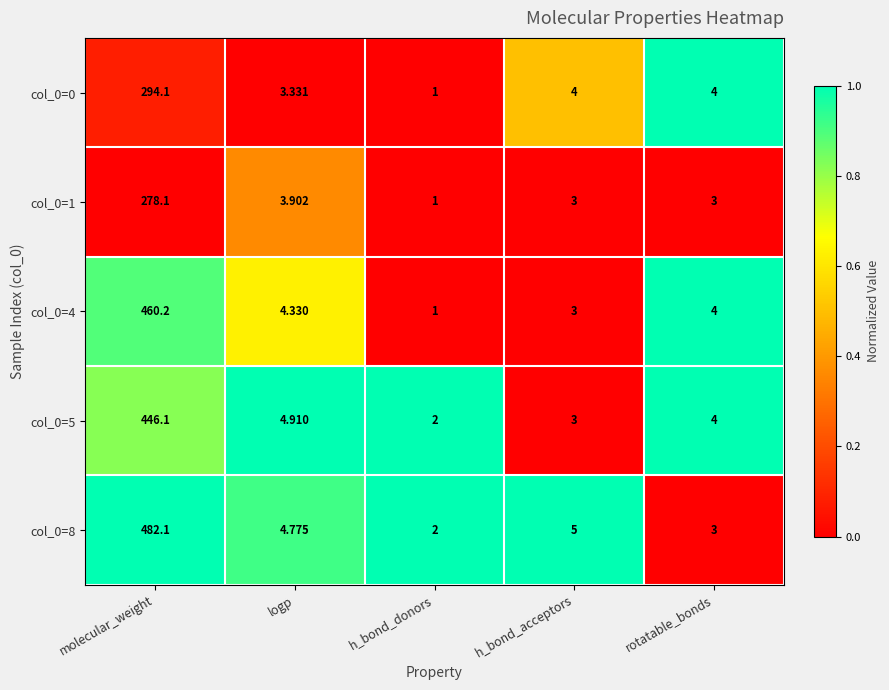

At which label does col_0=5 first exceed 4?

molecular_weight